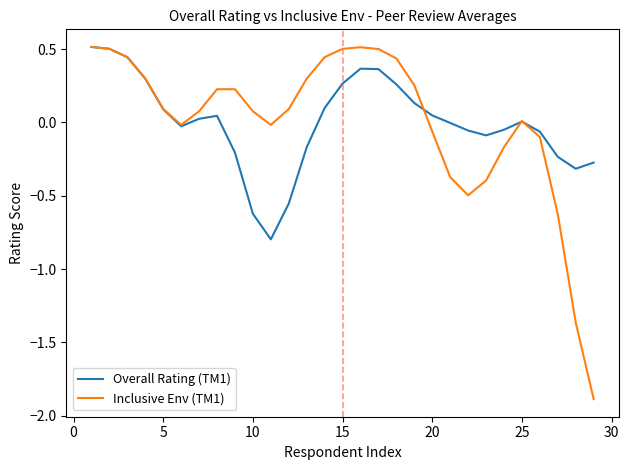

What are all the series names shown in the legend?

Overall Rating (TM1), Inclusive Env (TM1)